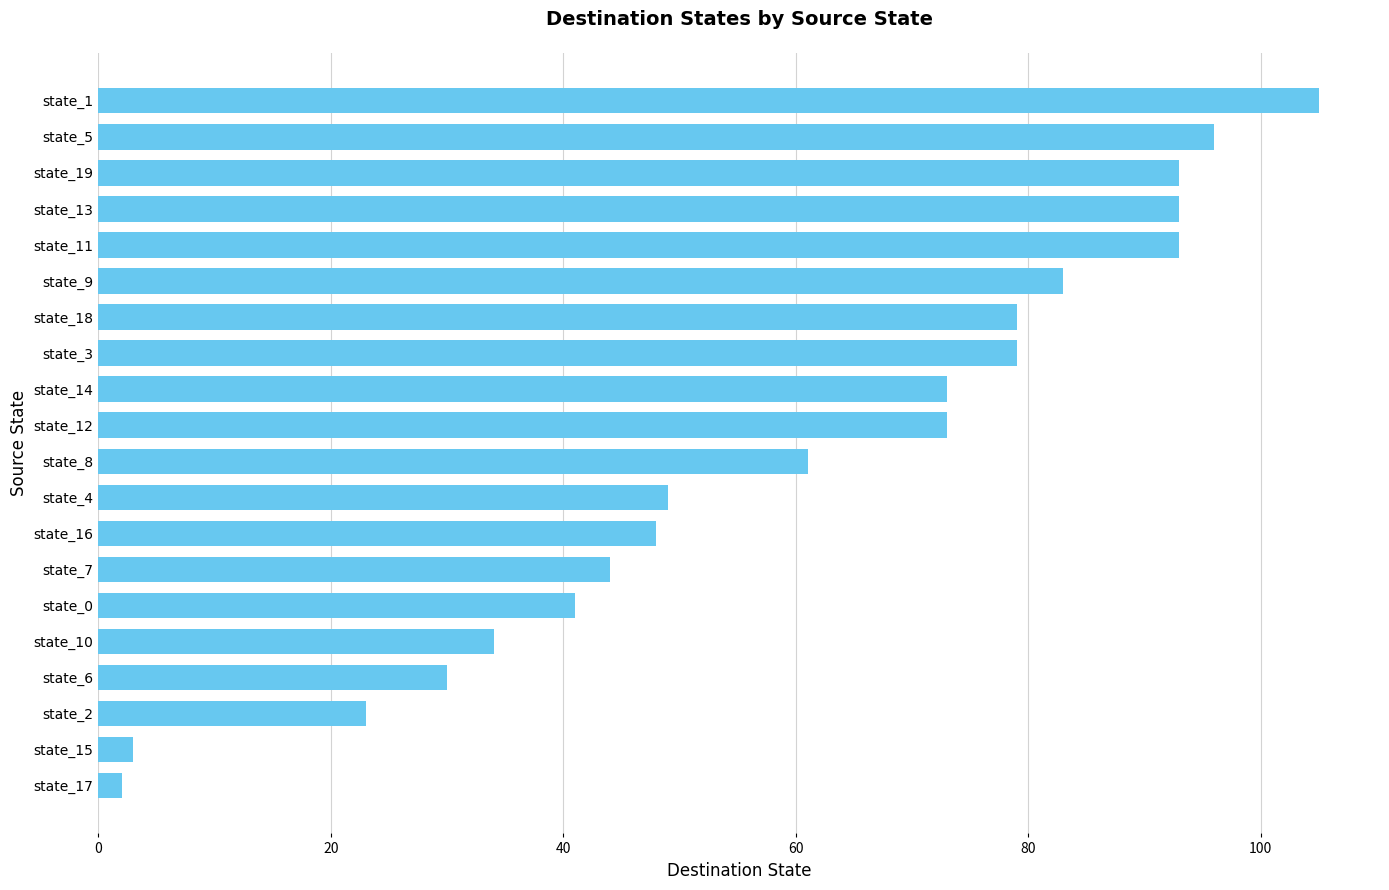

What is the difference between the second highest and second lowest values?

93